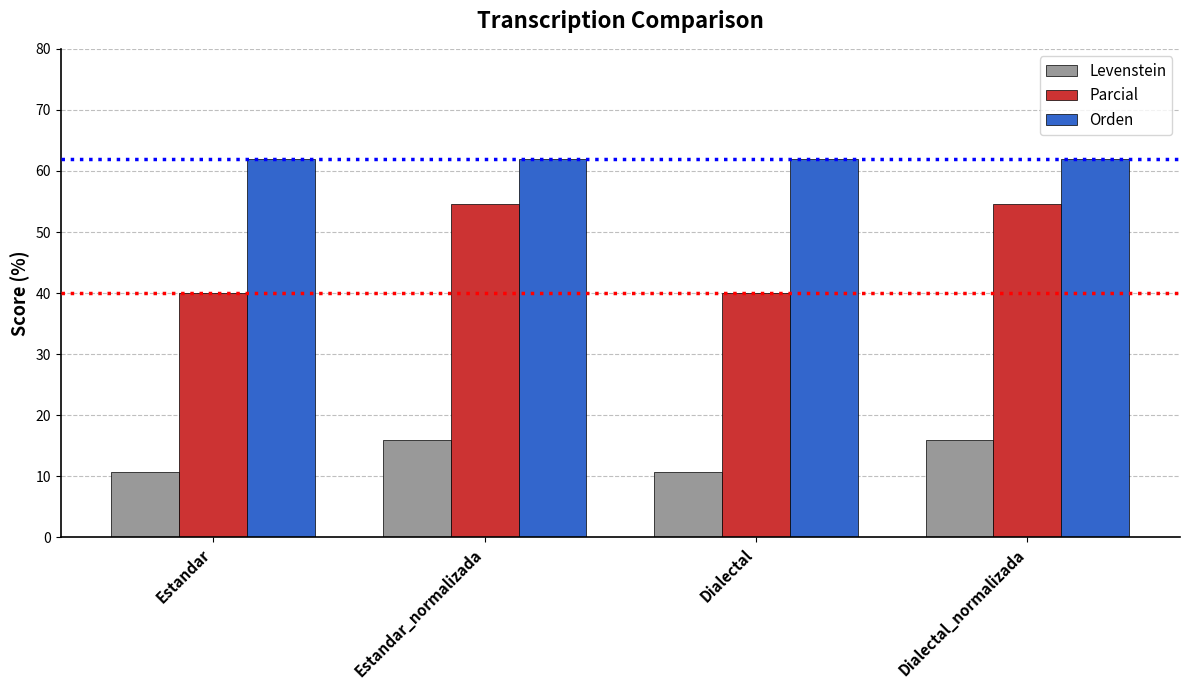

What is the approximate value of Orden at Dialectal_normalizada?

61.9